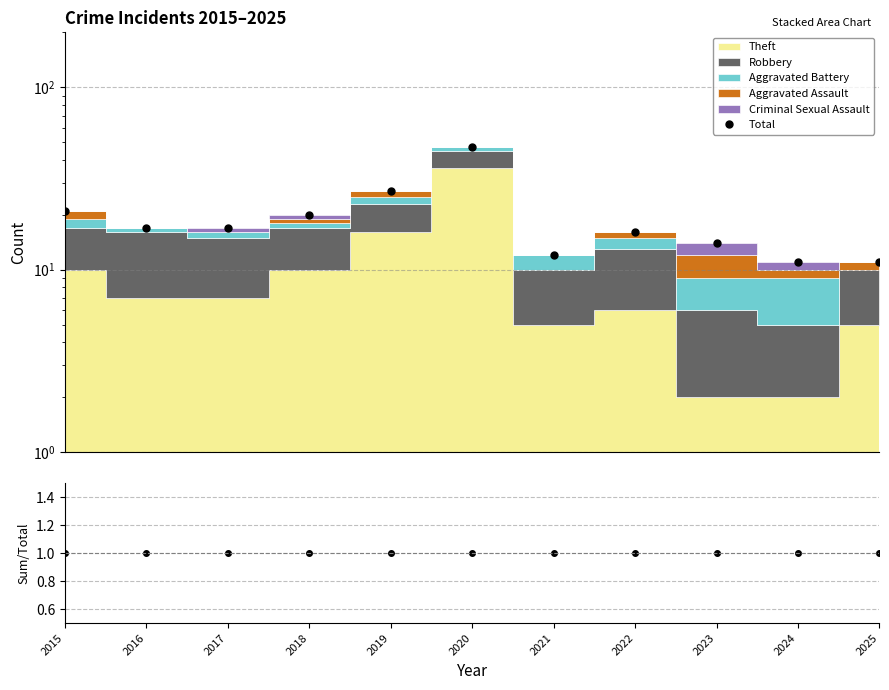

At which category does the chart reach its peak across all series?

2020